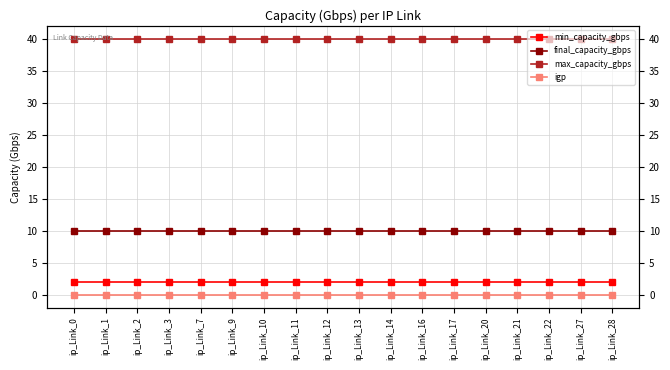

At ip_Link_9, list the series in order from smallest to largest.

igp, min_capacity_gbps, final_capacity_gbps, max_capacity_gbps